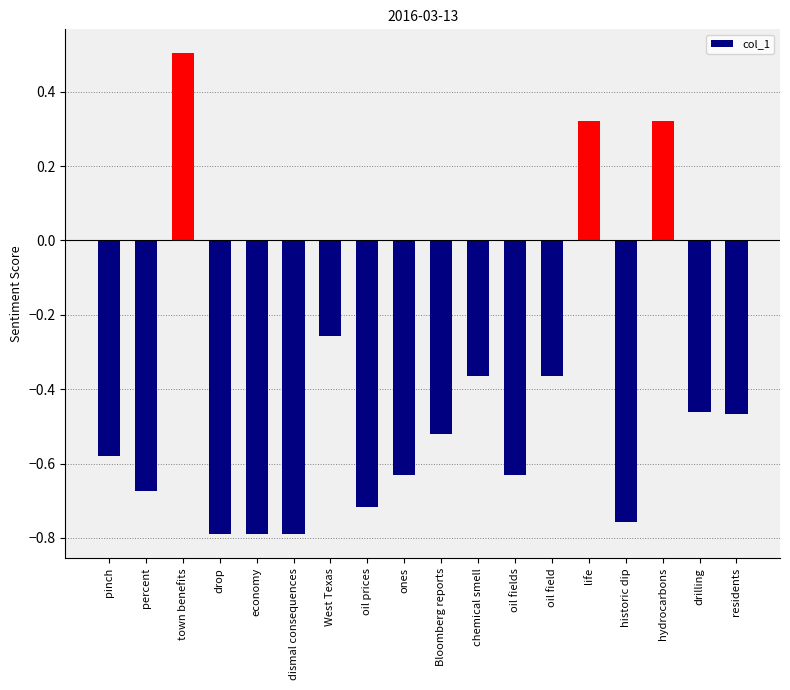

What is the maximum value shown in the chart?

0.5